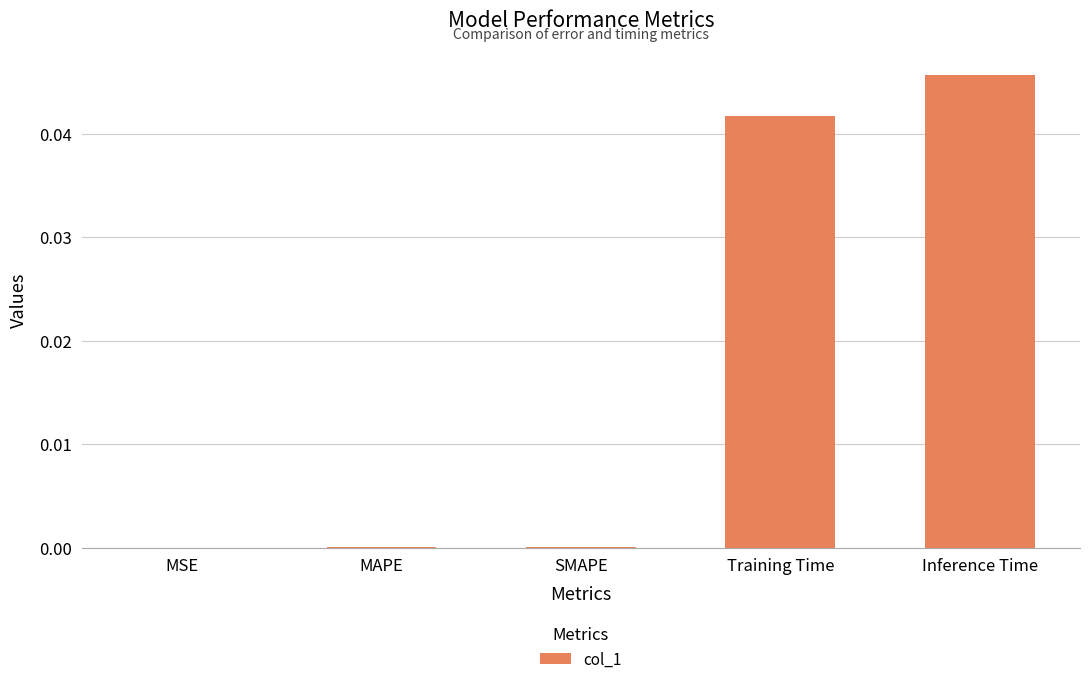

Which label corresponds to the largest value in the chart?

Inference Time